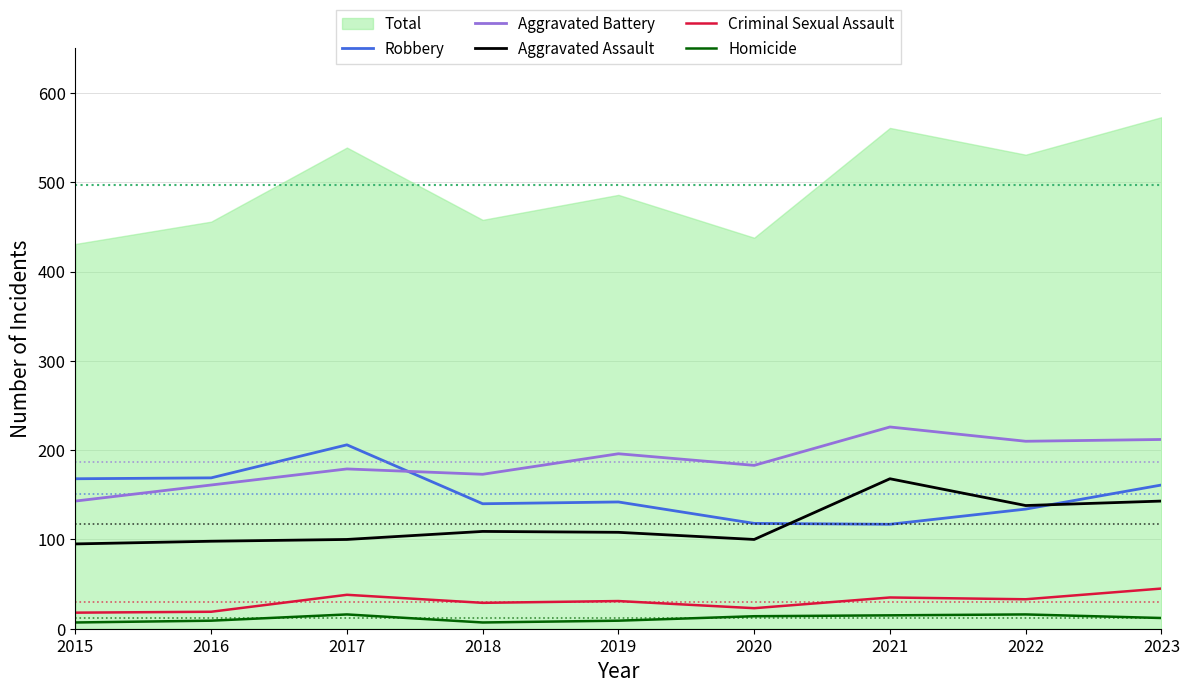

In Aggravated Battery, how many points are lower than both neighbors (excluding endpoints)?

3